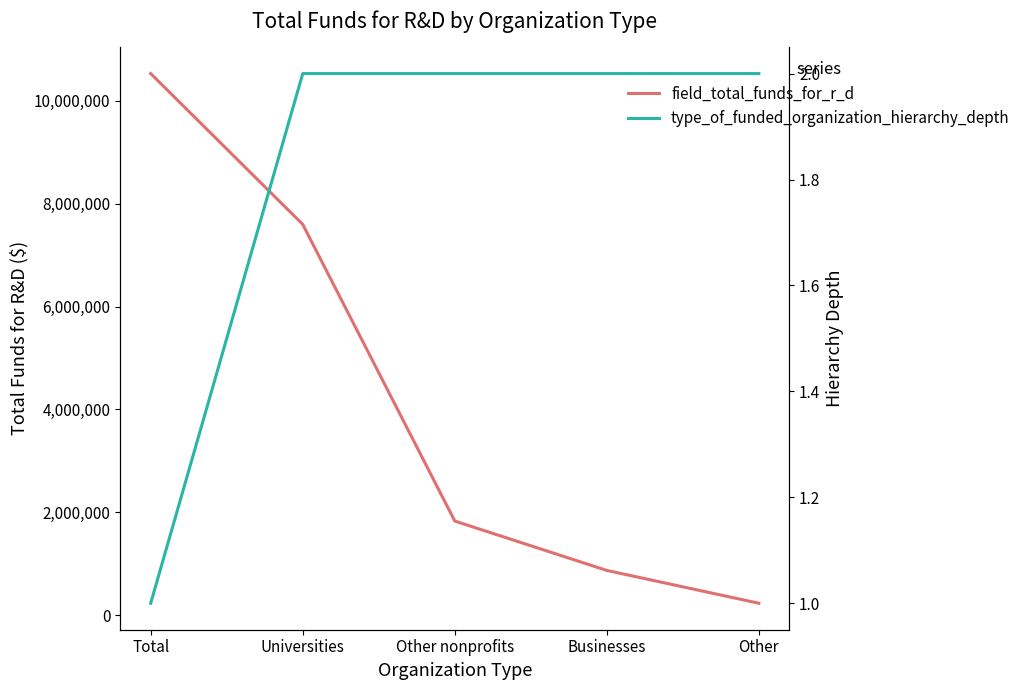

What are all the series names shown in the legend?

field_total_funds_for_r_d, type_of_funded_organization_hierarchy_depth